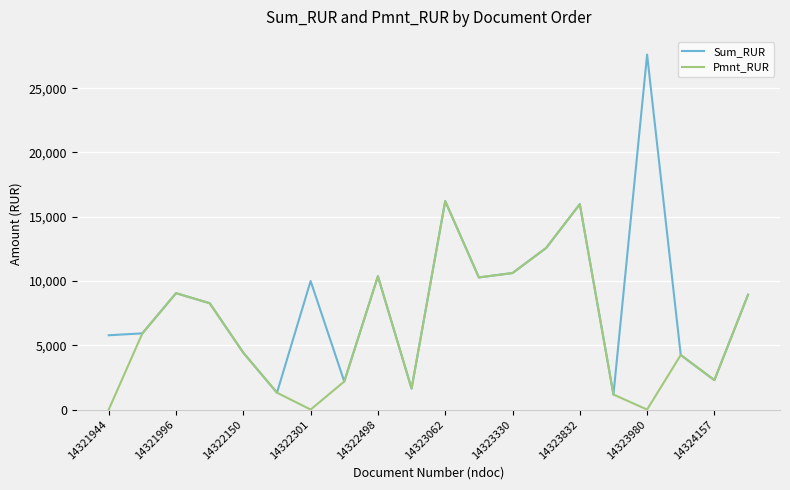

Which series has the widest spread of values?

Sum_RUR